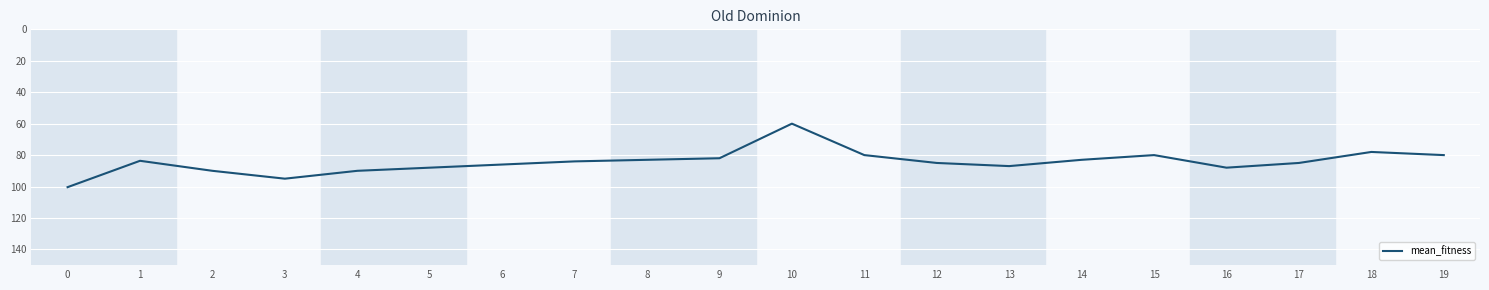

What is the maximum value shown in the chart?

100.4